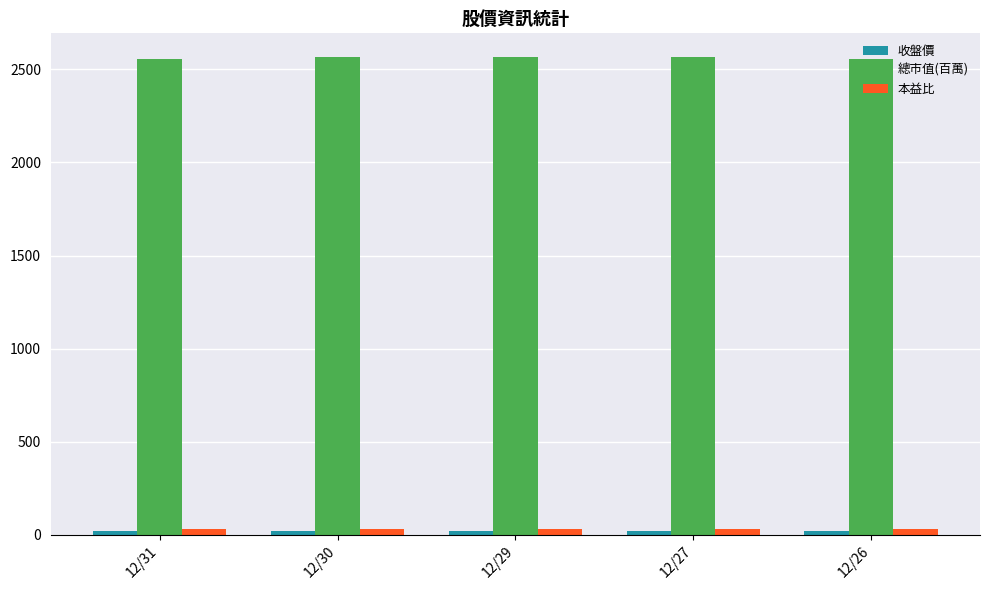

What is the difference between the second highest and minimum values in the 總市值(百萬) series?

7.0